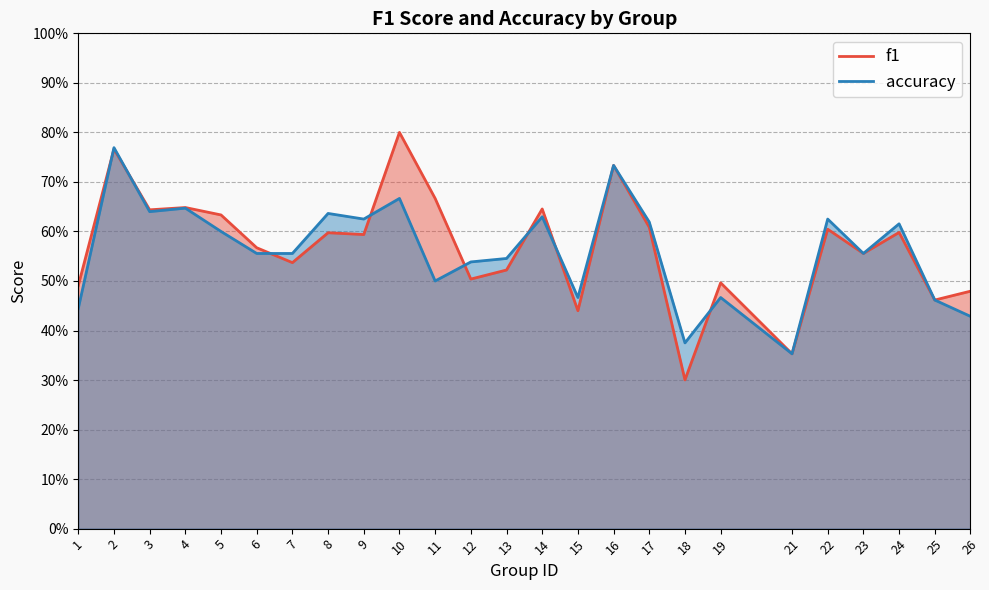

Rank the series at 8 from lowest to highest value.

f1, accuracy